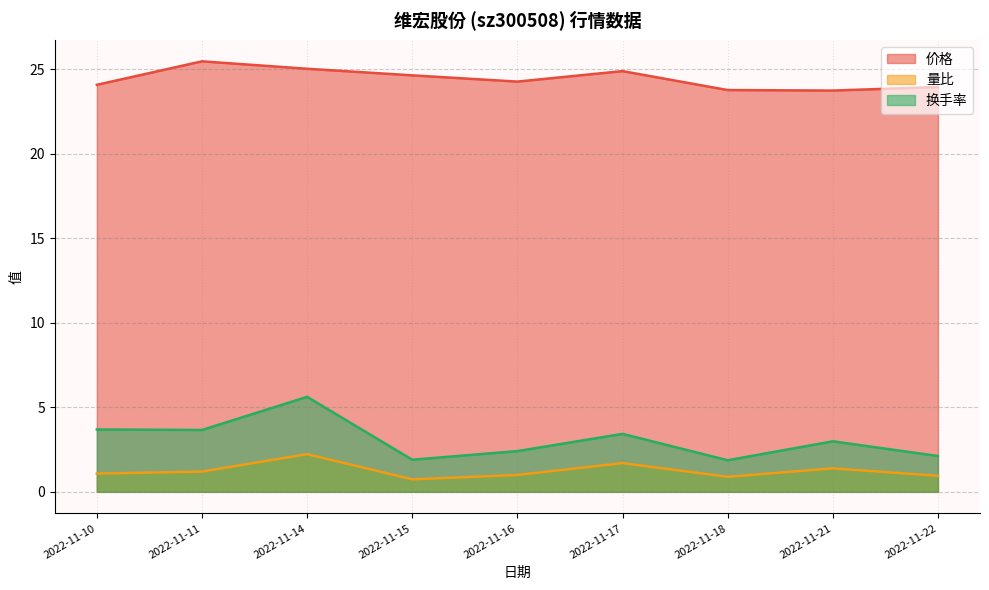

Does the chart display data point markers on the line(s)?

No